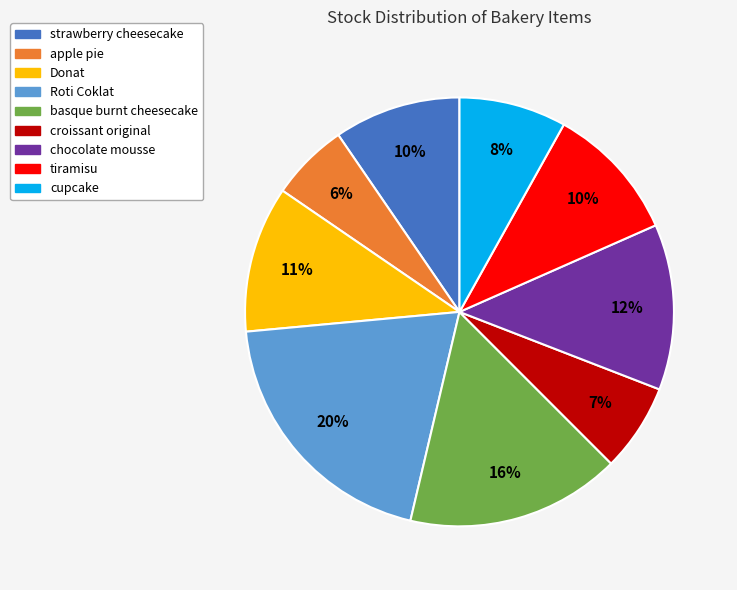

Is the sum of tiramisu and basque burnt cheesecake greater than half?

No